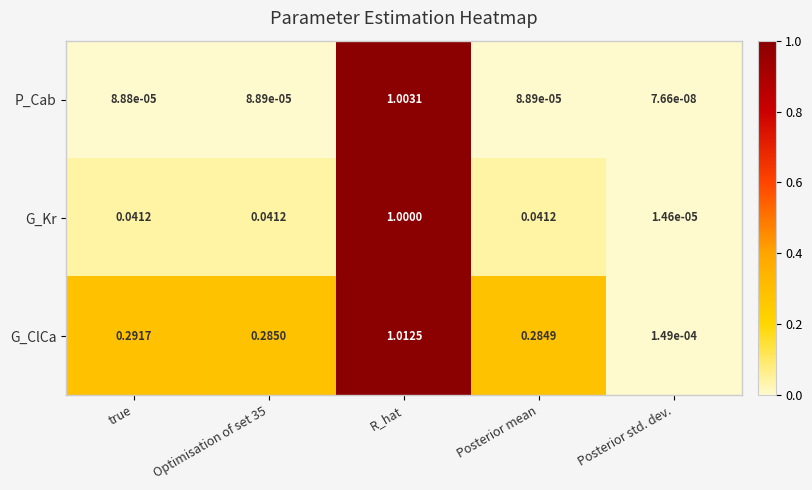

At Posterior std. dev., list the series in order from smallest to largest.

P_Cab, G_Kr, G_ClCa